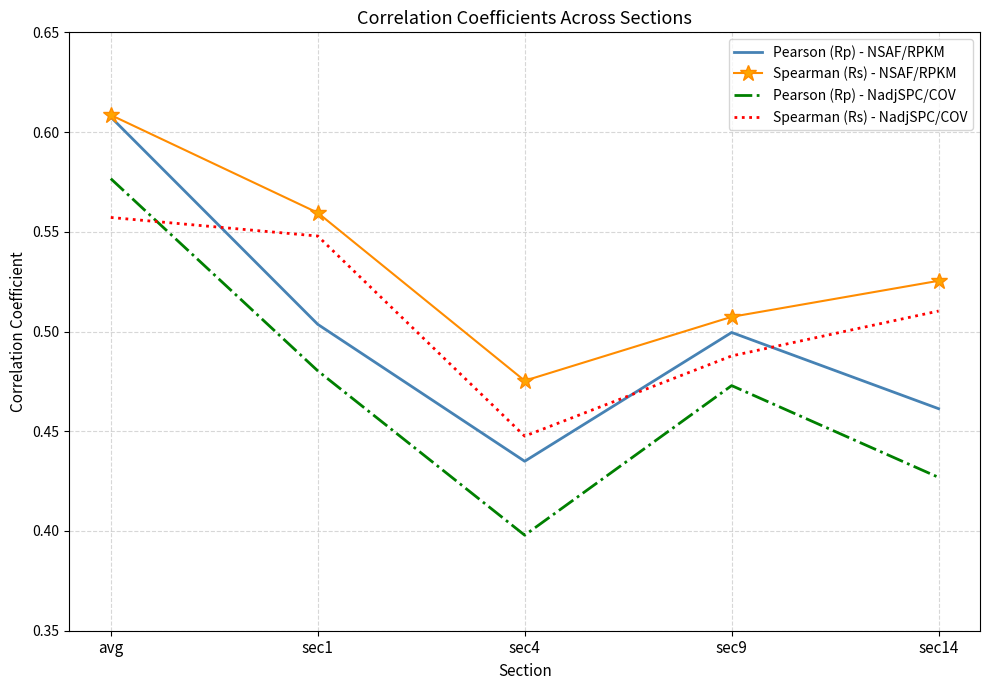

Between avg and sec14, which series saw the biggest shift?

Pearson (Rp) - NadjSPC/COV